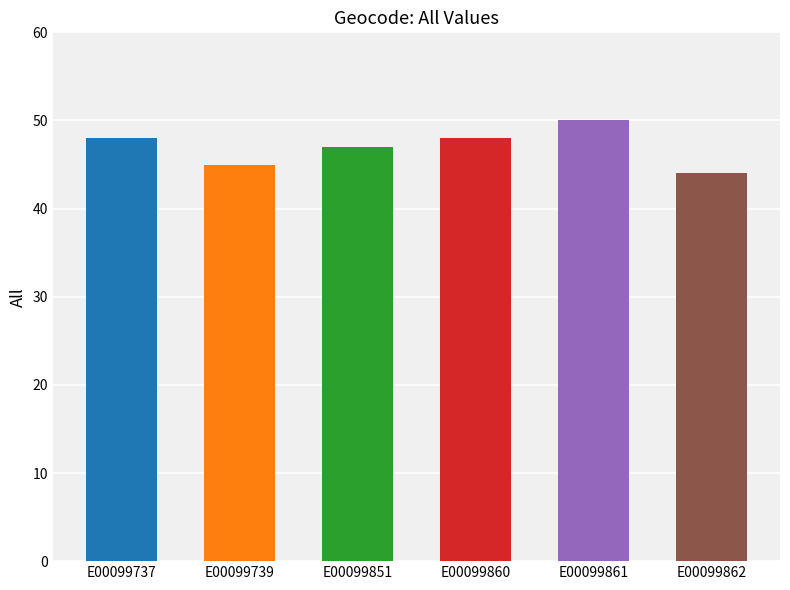

True or false: the data shows 31 at E00099739.

False